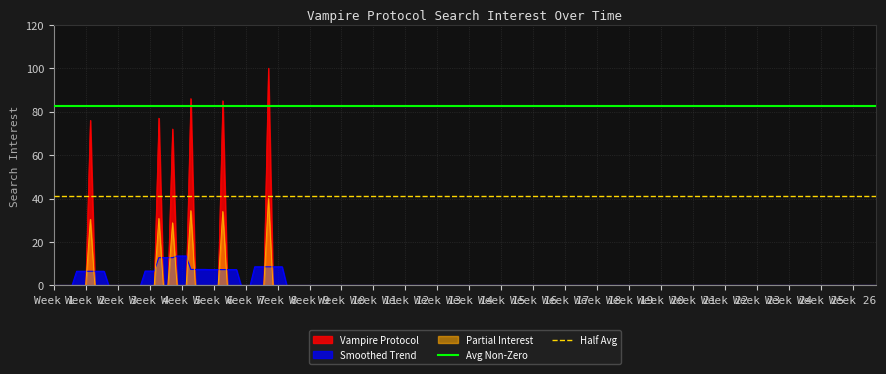

What is the maximum value for Smoothed Trend?

13.5